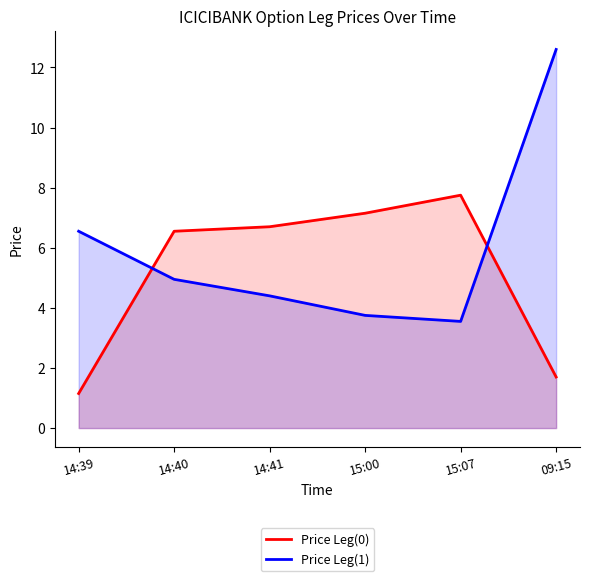

What is the lowest value of the Price Leg(1) series?

3.5